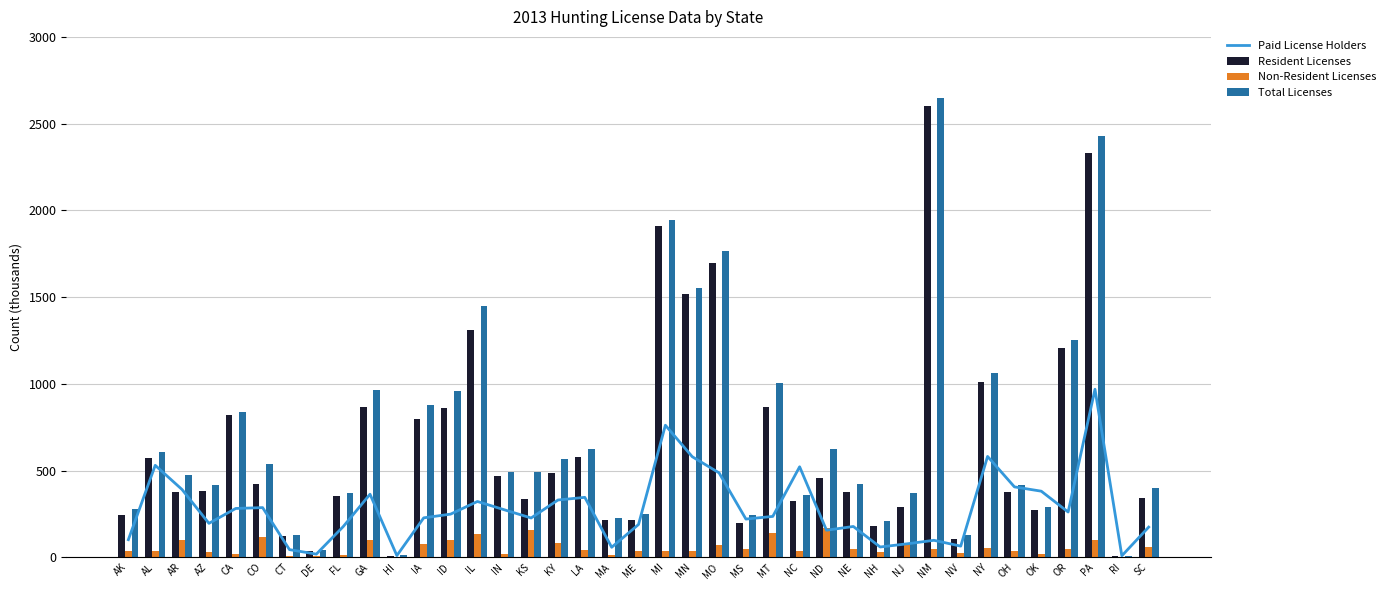

What is the value of the Paid License Holders bar at the 28th from the left?

177.6